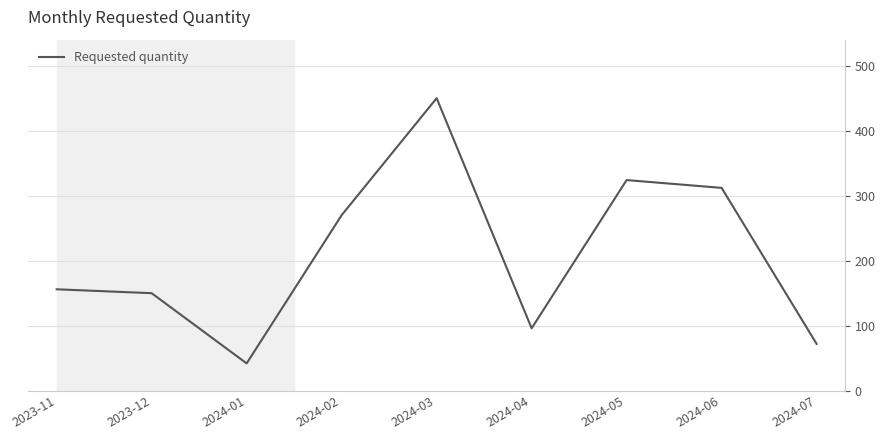

Which category has the highest value across all series?

2024-03